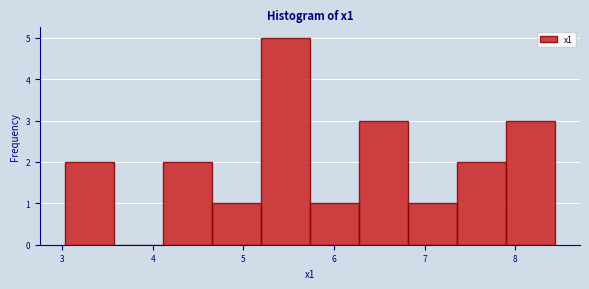

Over which range of the x-axis is the bar tallest?

5.2 to 5.7